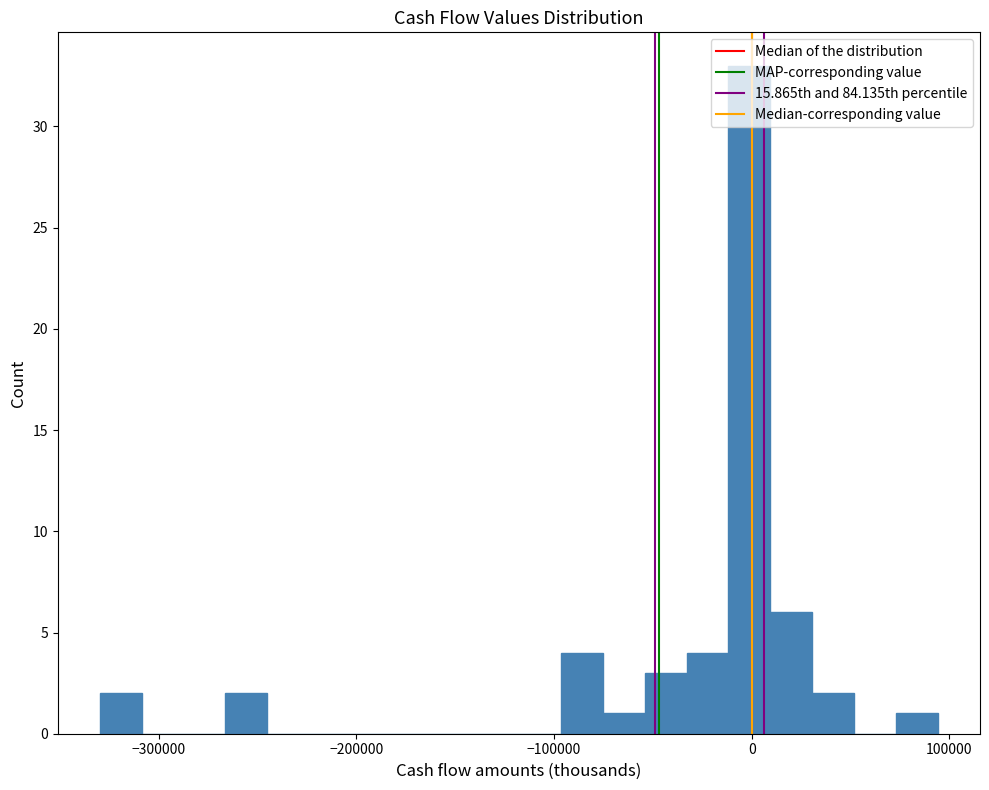

Read against the x-axis, roughly where is the centre of the tallest bar?

0